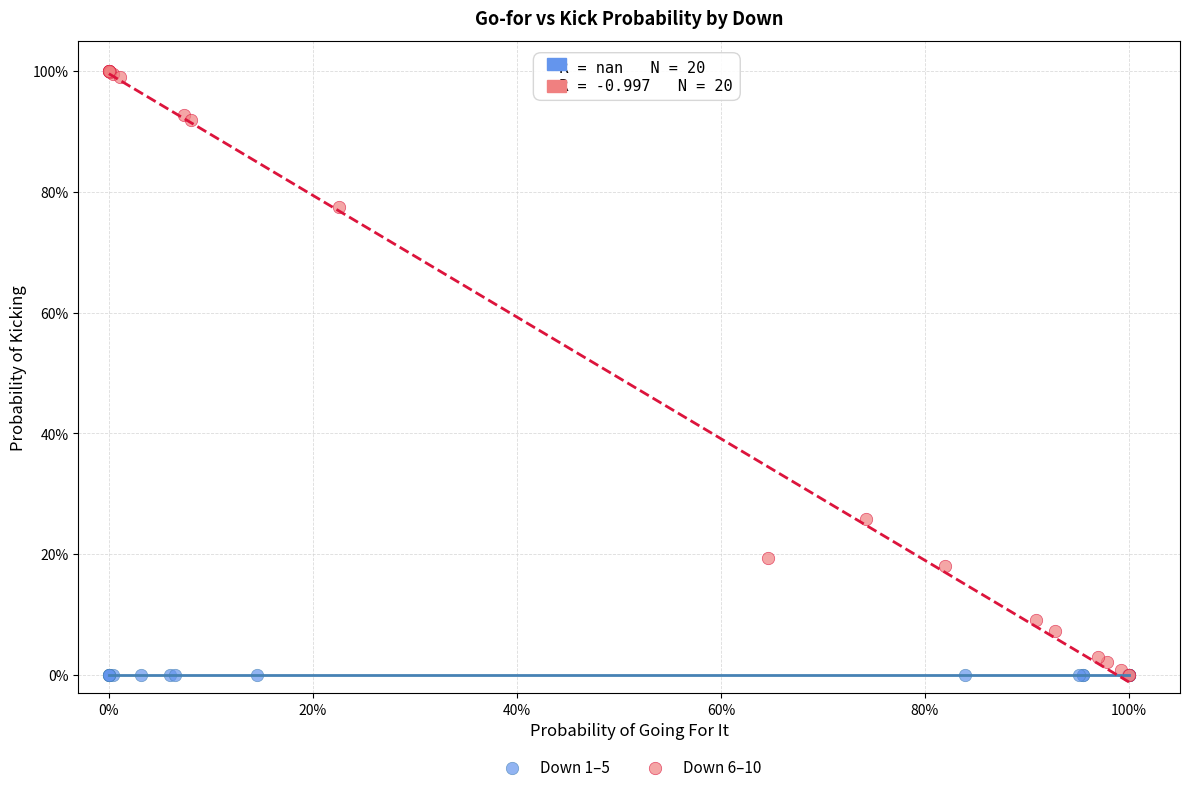

What are all the series names shown in the legend?

Down 1–5, Down 6–10